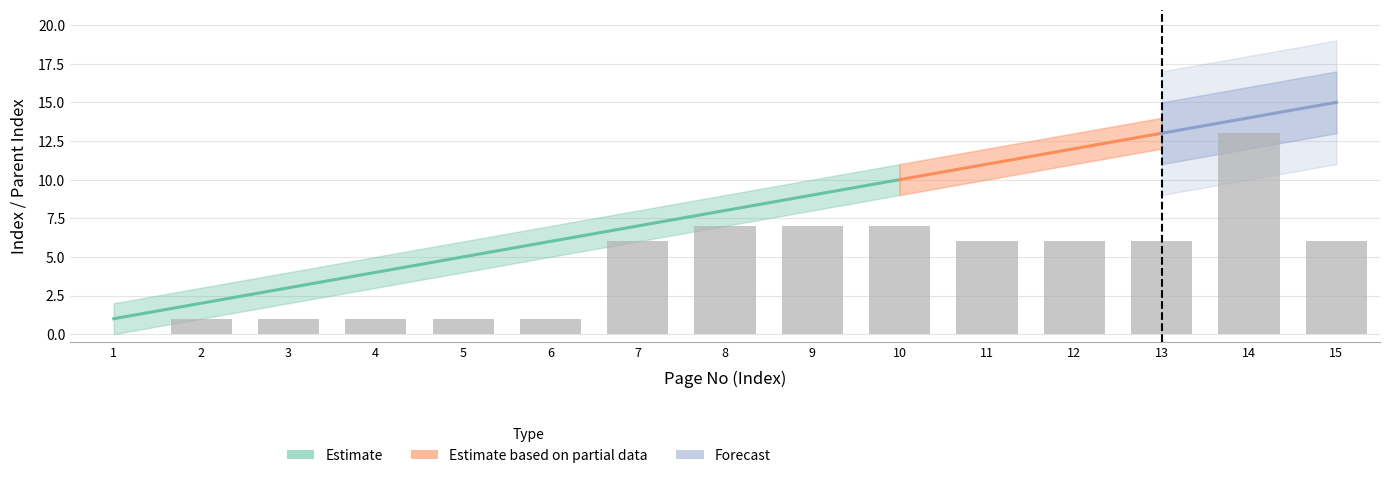

What is the difference between the values at 9 and 7?

1